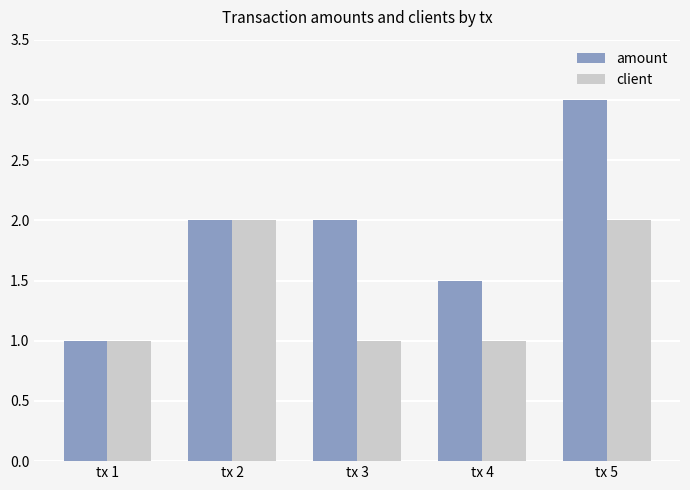

How many series are shown in this chart?

2